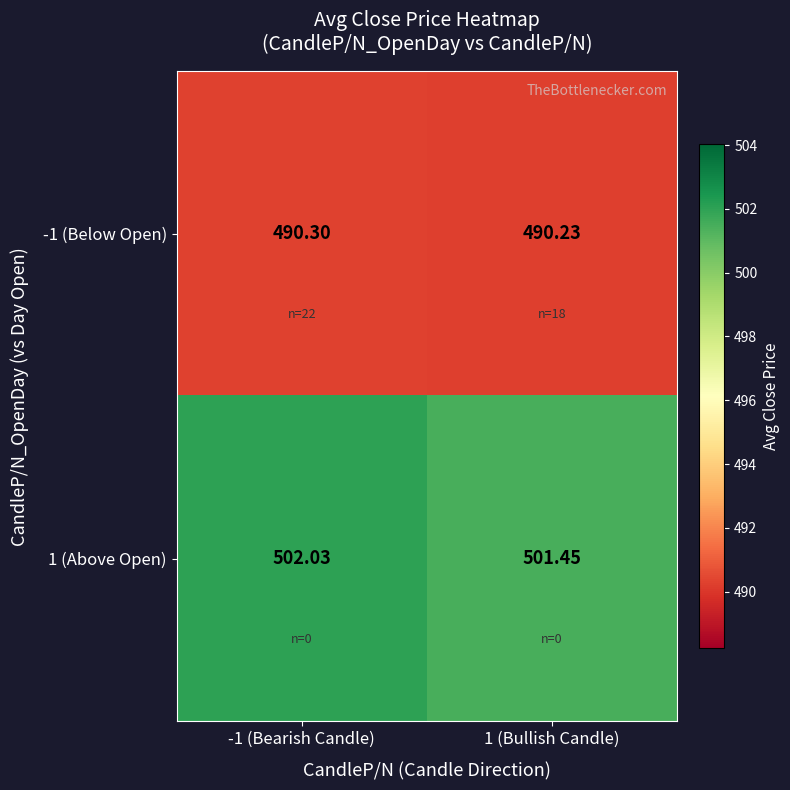

At which category is the sum across all series the highest?

-1 (Bearish Candle)